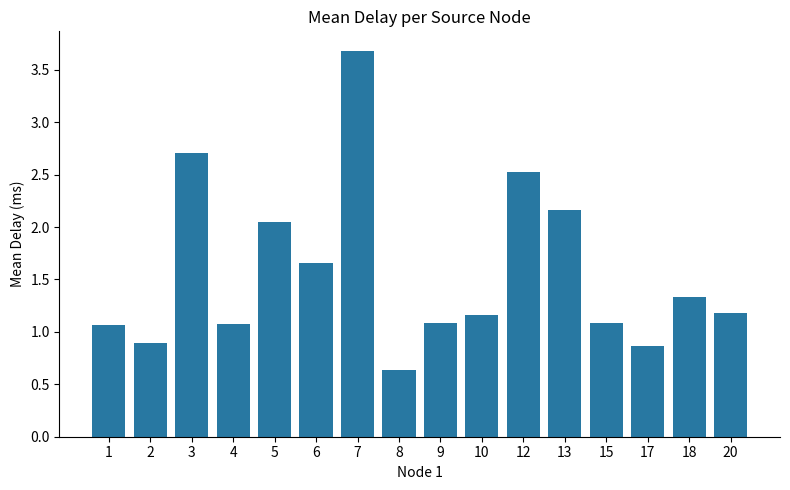

What is the ratio of the value at 17 to the value at 6?

0.5